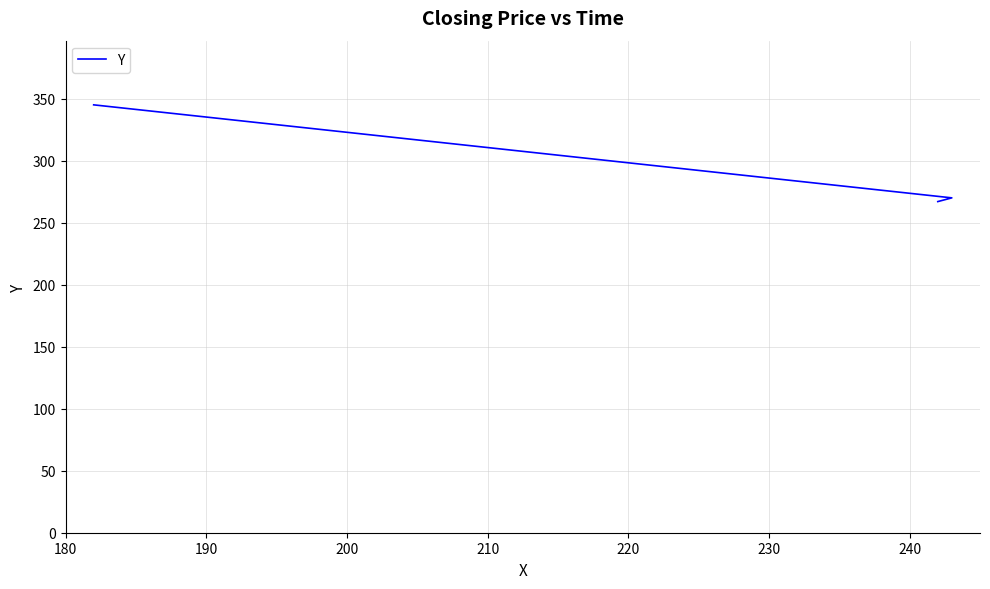

What is the smallest value displayed?

267